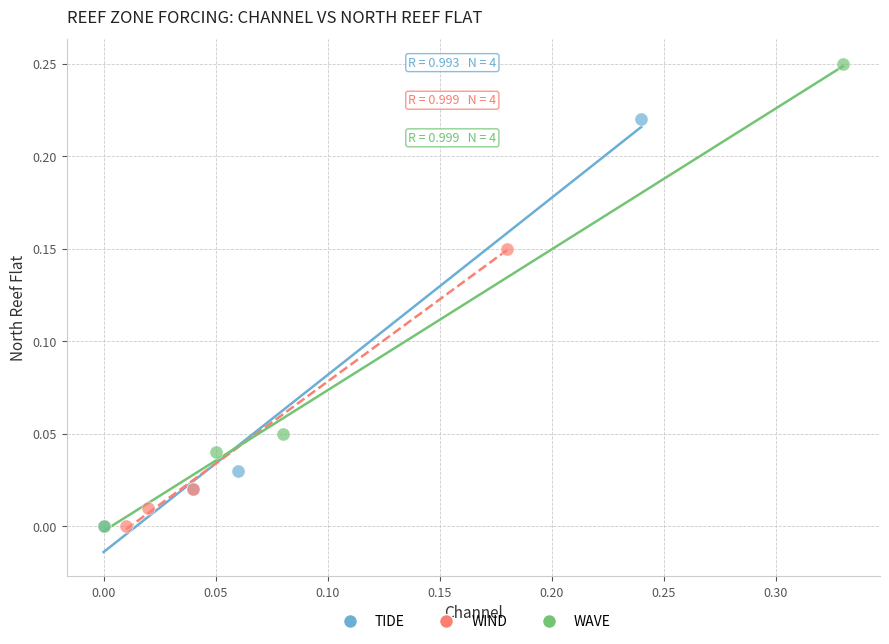

Which series contains the highest Y value?

WAVE